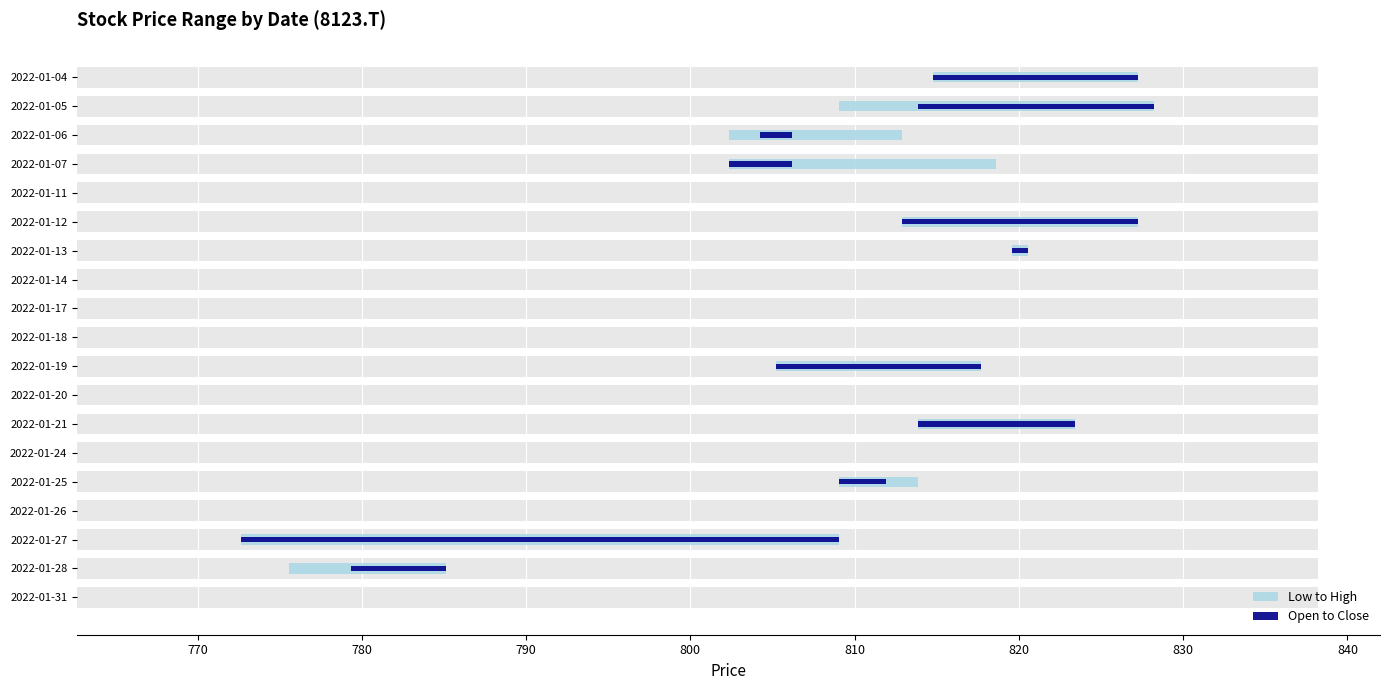

Reading left to right, what are all the values shown in this chart?

Low to High: 12.4	19.1	10.5	16.3	0.0	14.4	1.0	0.0	0.0	0.0	12.4	0.0	9.6	0.0	4.8	0.0	36.4	9.6	0.0
Open to Close: 12.4	-14.4	1.9	-3.8	0.0	14.4	1.0	0.0	0.0	0.0	12.4	0.0	-9.6	0.0	-2.9	0.0	-36.4	-5.7	0.0